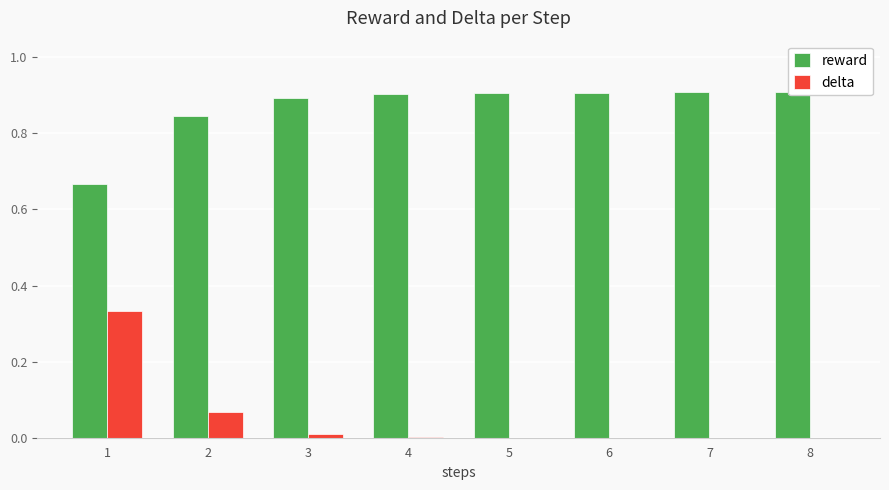

At 4, list the series in order from largest to smallest.

reward, delta